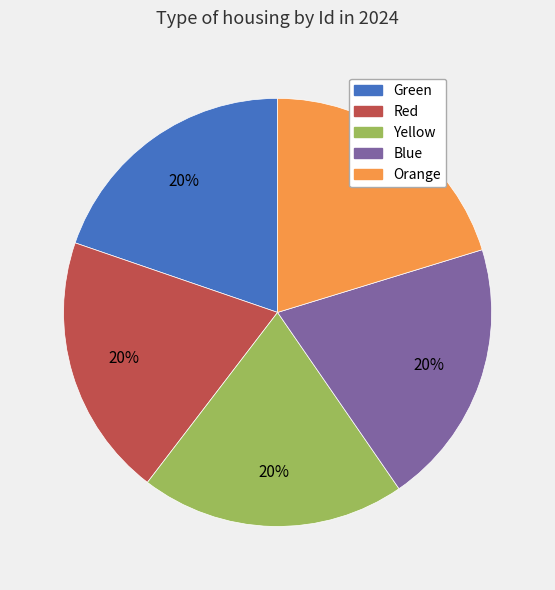

Combined, do Green and Red account for over 50%?

No